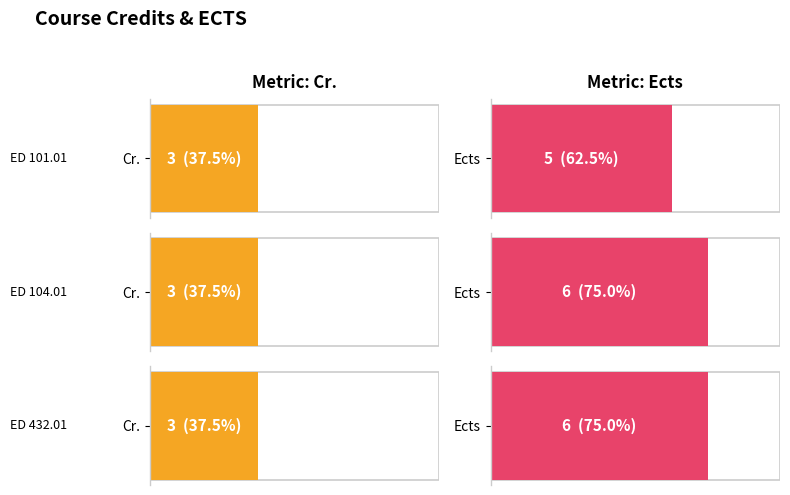

Are the bars grouped side by side (vs. stacked)?

Yes